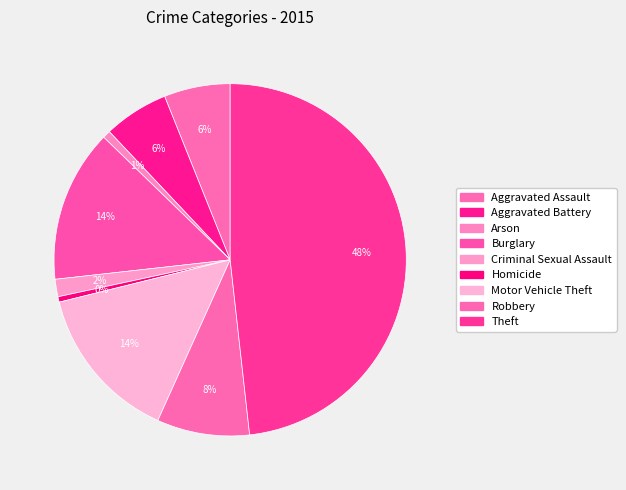

What is the ratio of the value at Robbery to the value at Homicide?

17.1